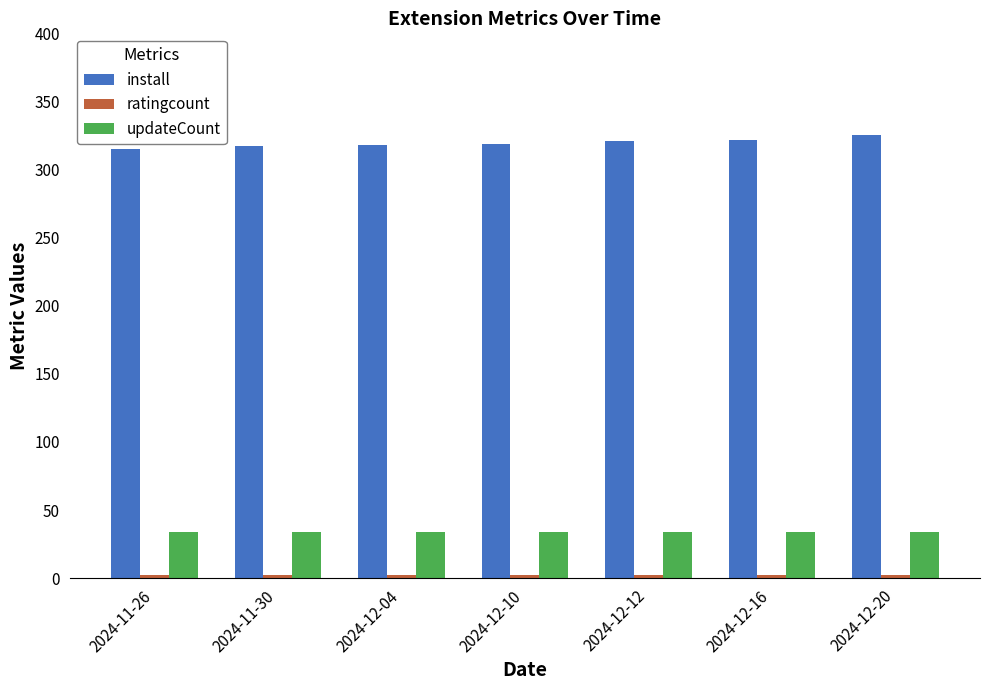

What is the average value of the install series?

320